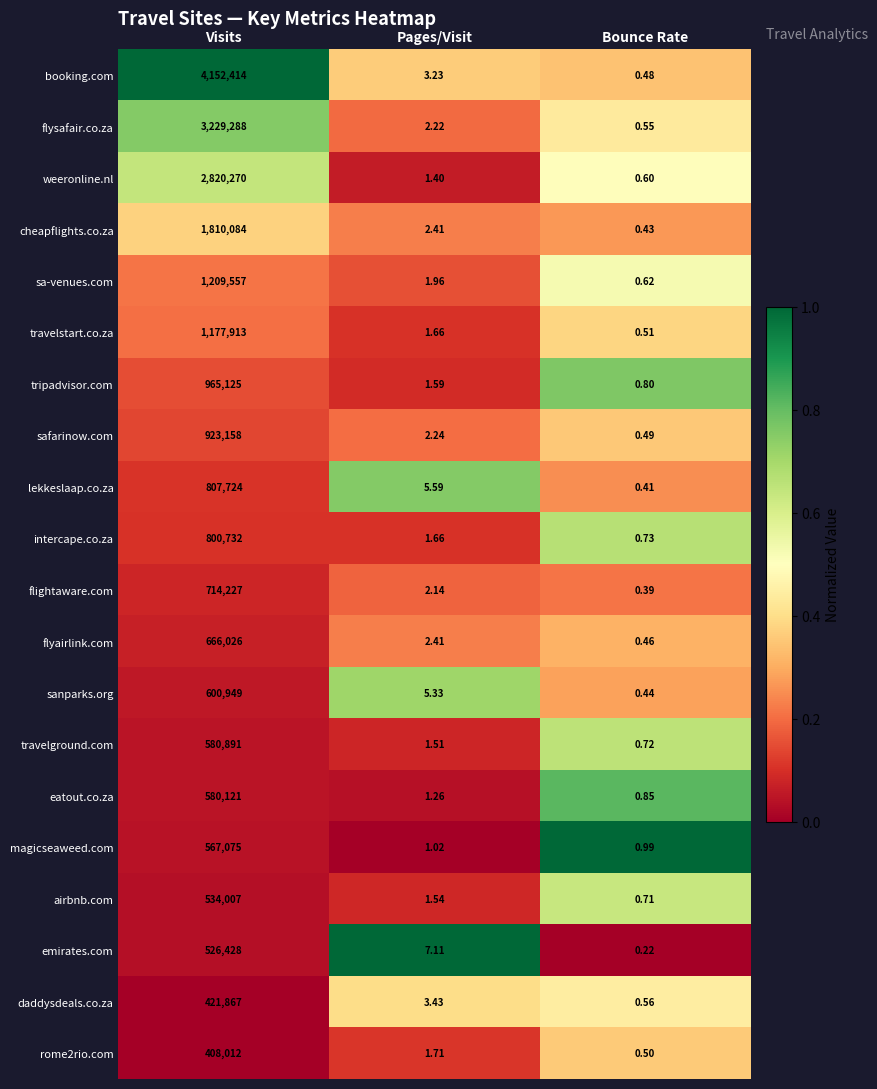

How many series are shown in this chart?

20